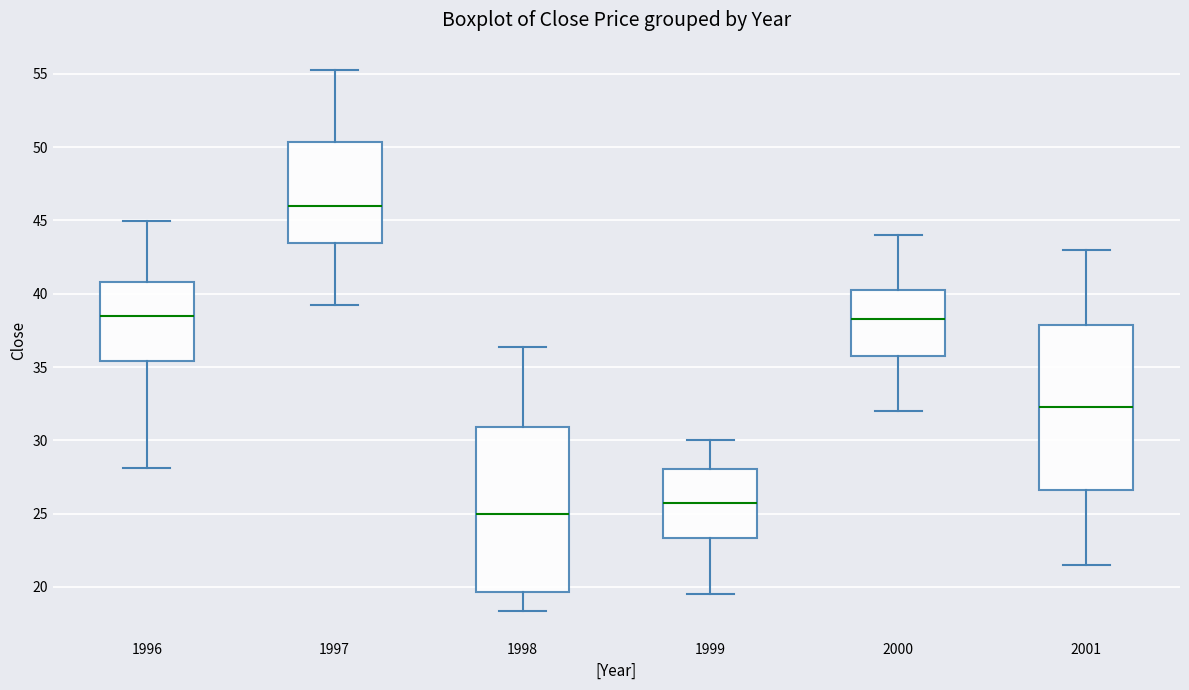

Where is the lower edge of the box at x = 2000 on the y-axis? The values are not printed on the chart, so give them approximately, as read against the axis.

36.0